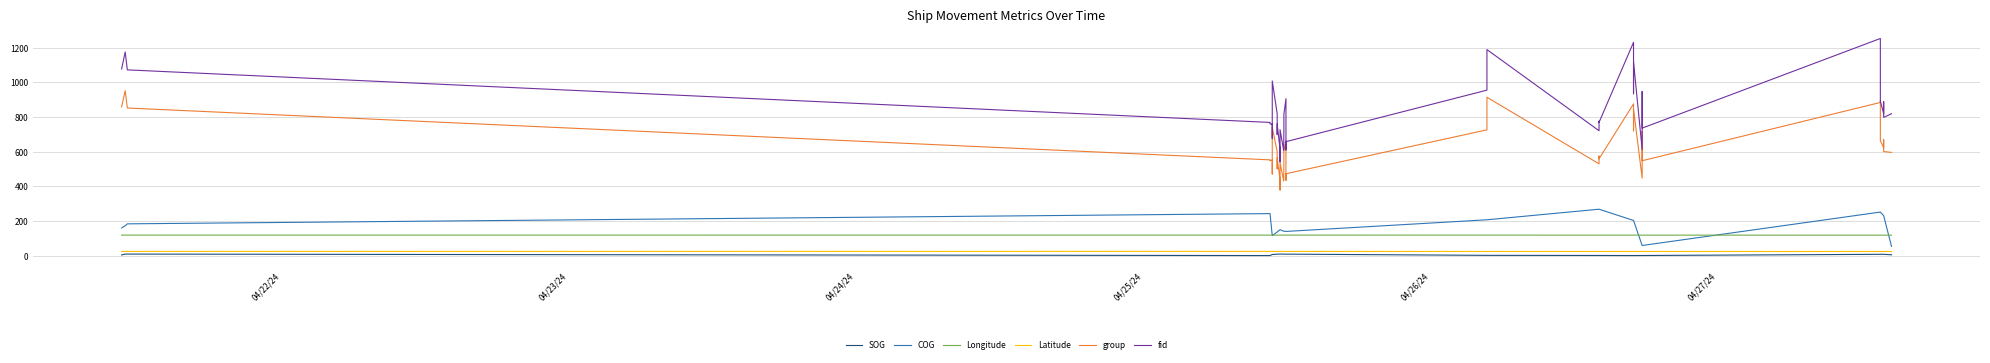

Is the value of Longitude at 04/27/24 greater than the value of COG at 36?

No